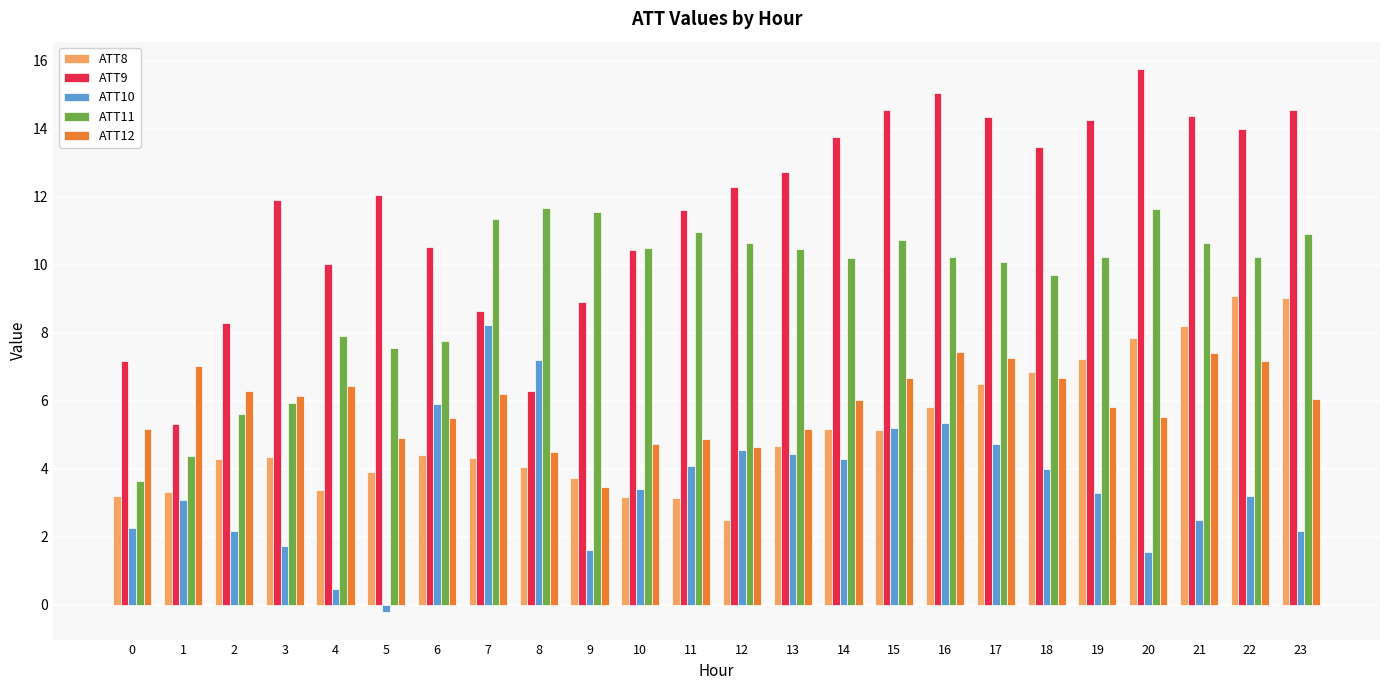

The ATT12 series shows 9.4 at 1. True or false?

False